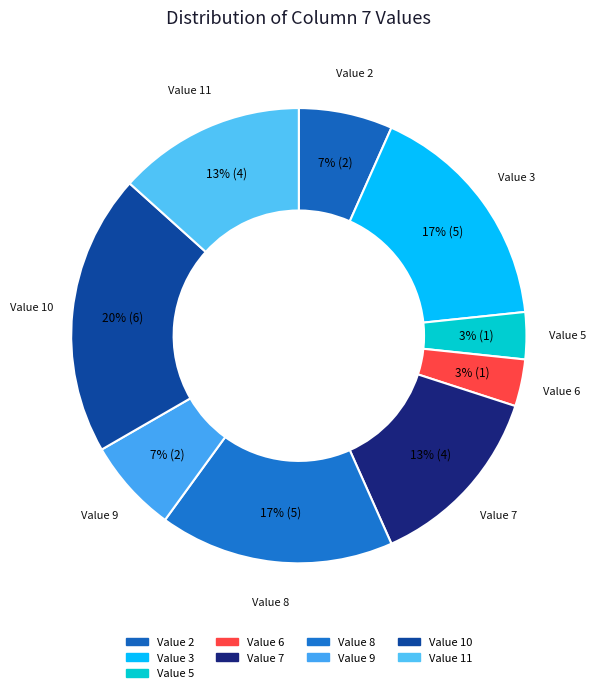

How many slices are in this pie chart?

9